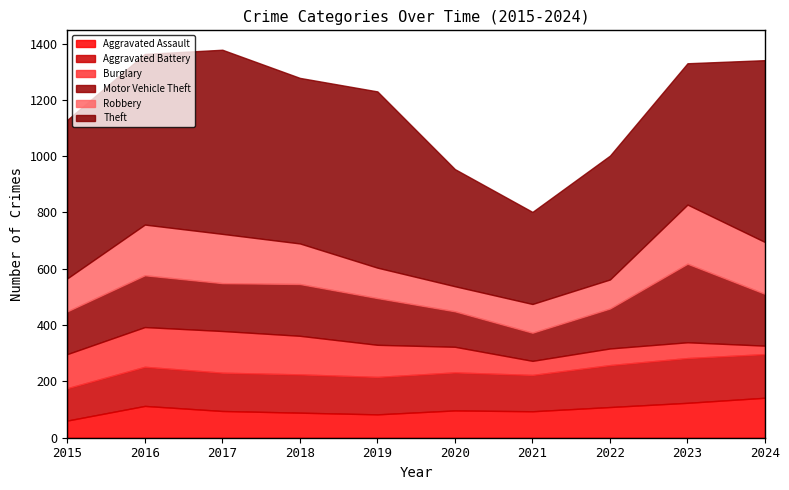

How many categories are shown in the chart?

10